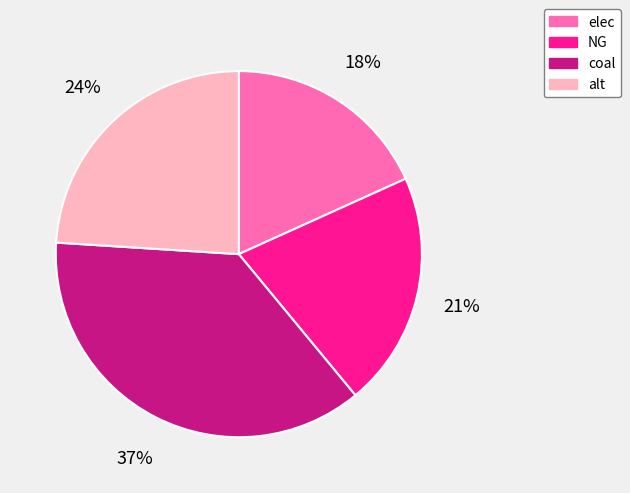

Which slice is the largest?

coal